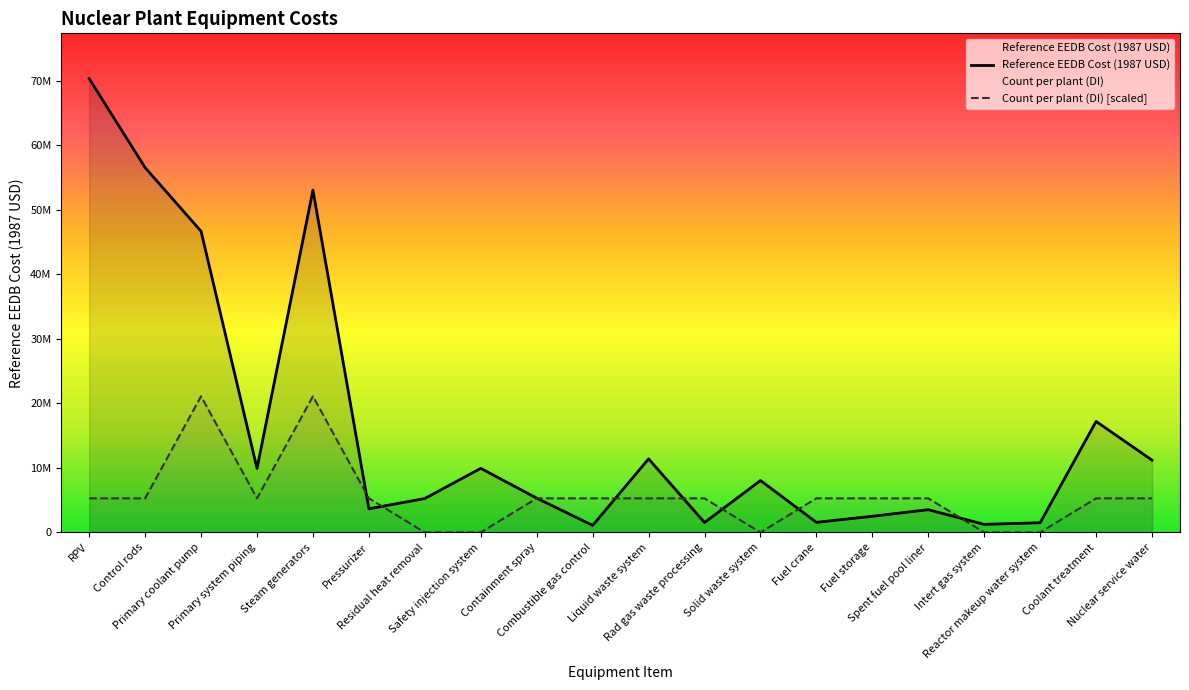

Count the number of data series in this chart.

2